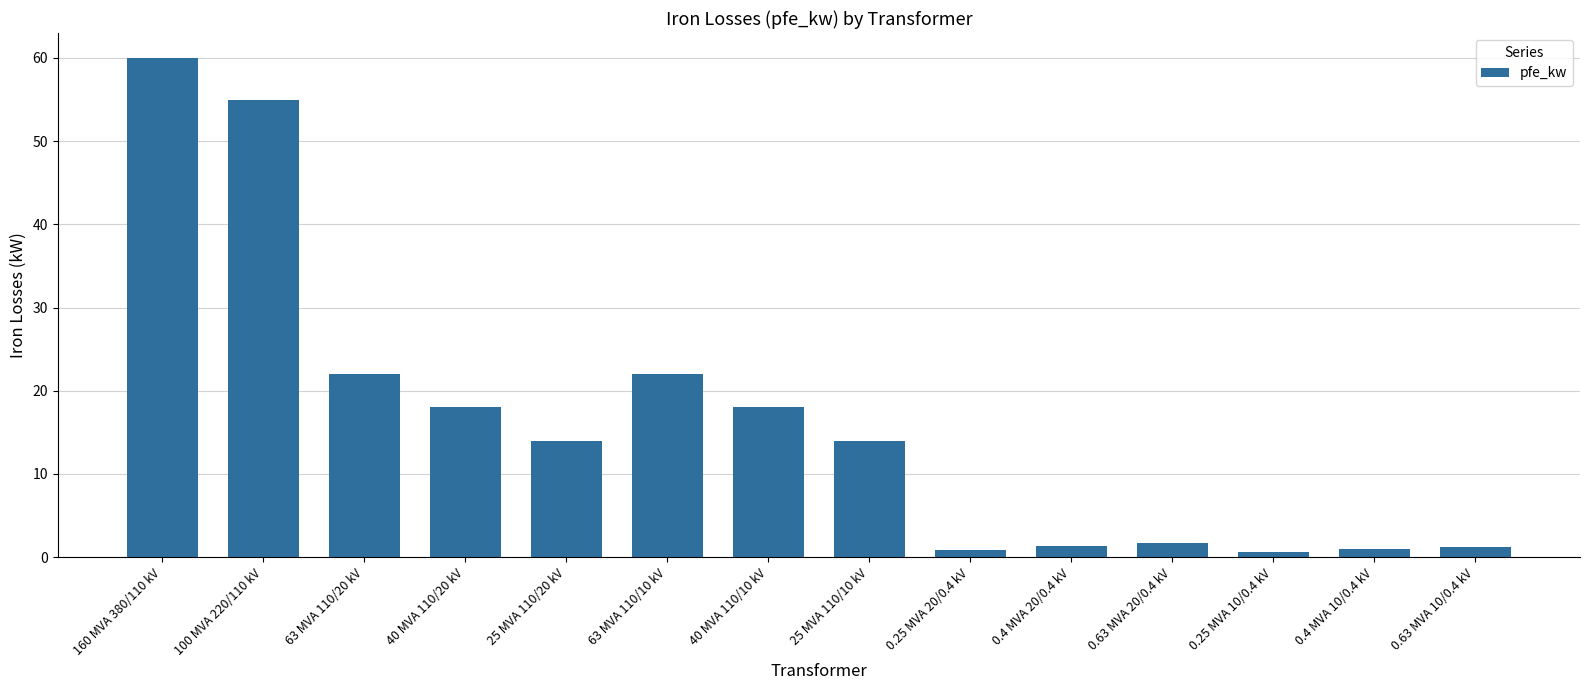

What is the sum of the values at 100 MVA 220/110 kV and 25 MVA 110/10 kV?

69.0